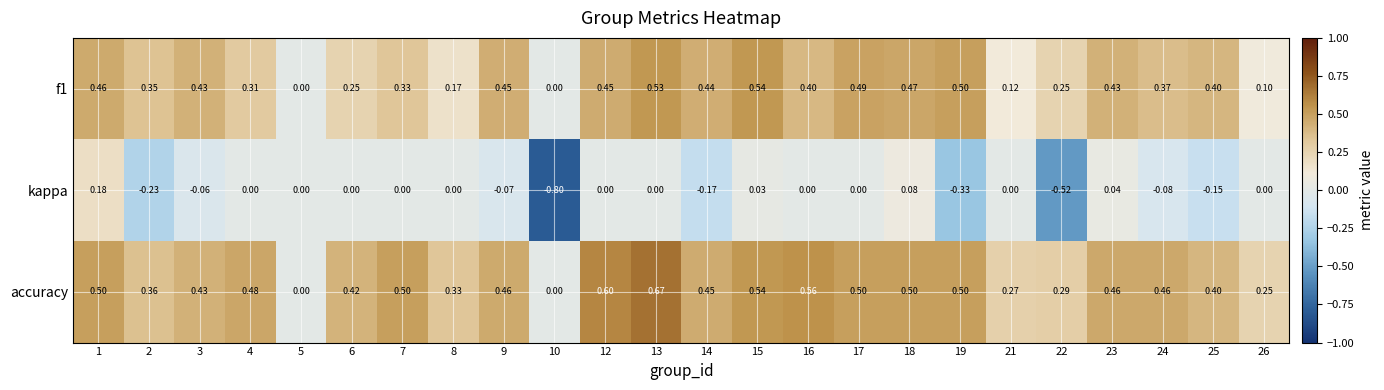

Which series has the largest total across all categories?

accuracy